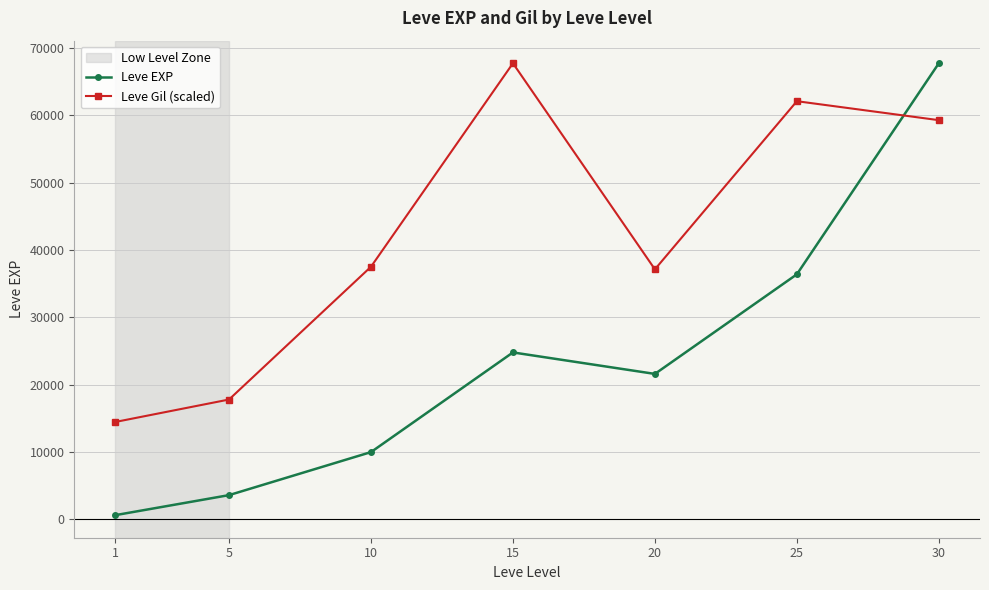

What is the minimum value shown in the chart?

630.0